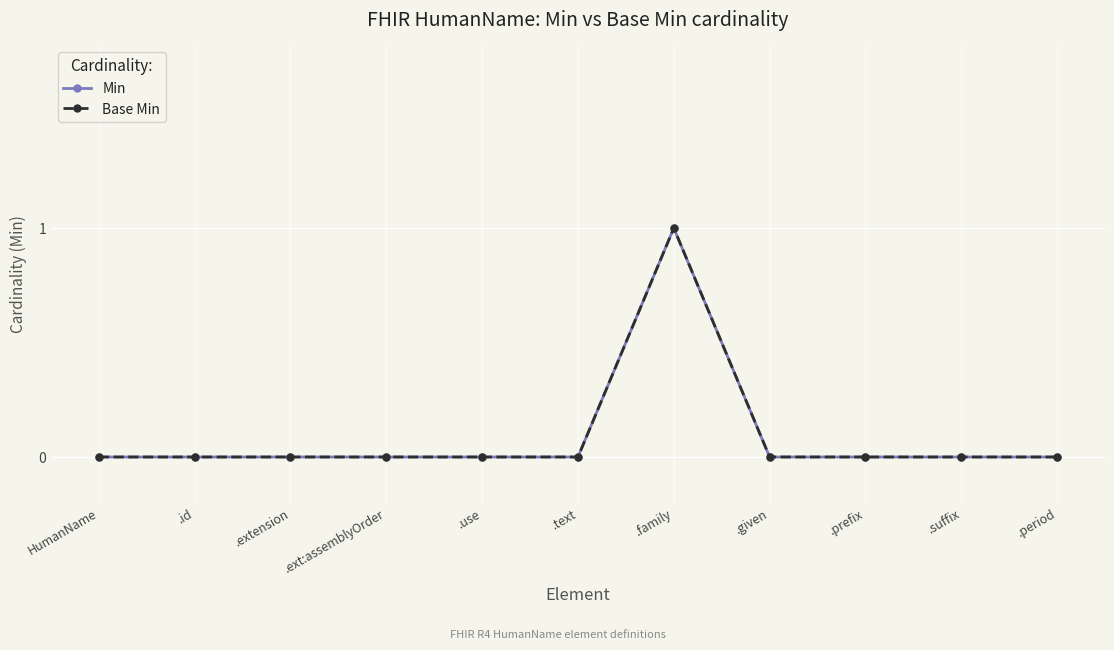

Is this an area chart (filled region under the line)?

No